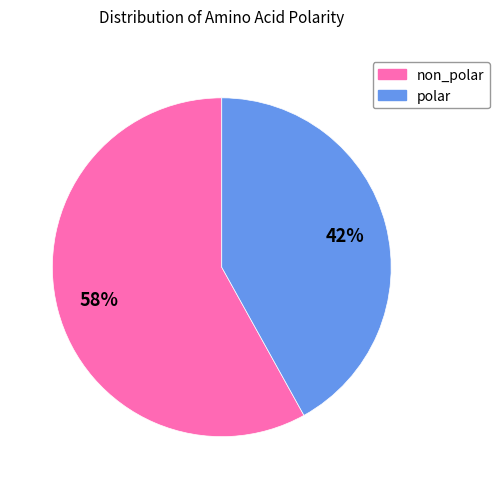

Is the sum of non_polar and polar greater than half?

Yes